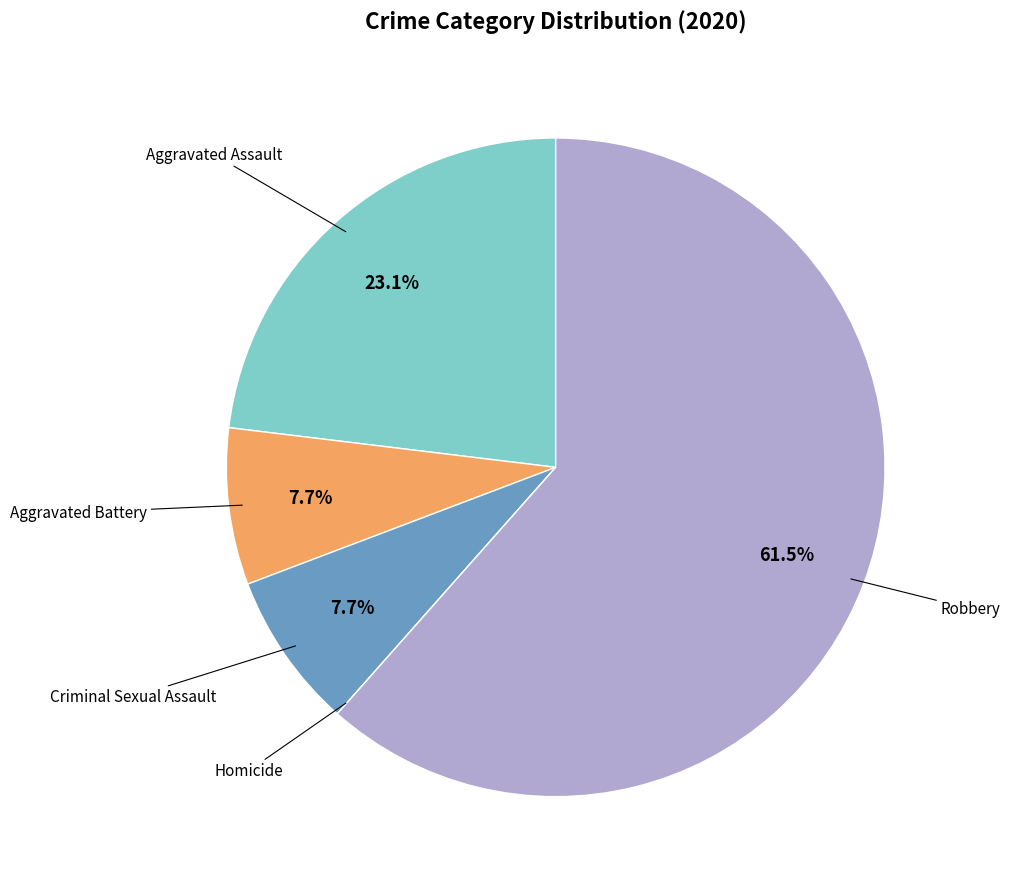

Is there a majority slice in this chart?

Yes